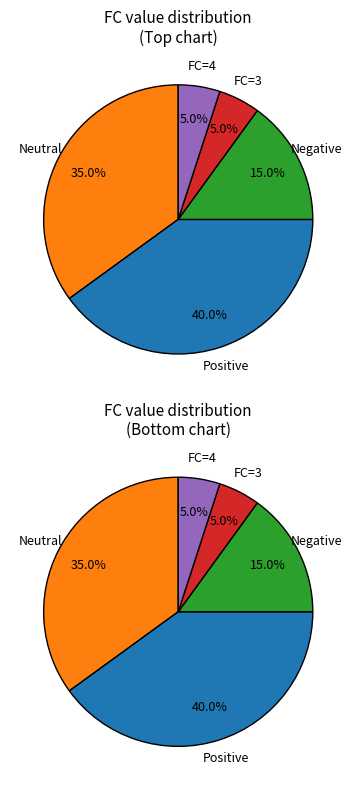

What percentage do 2 and 1 together represent?

50.0%